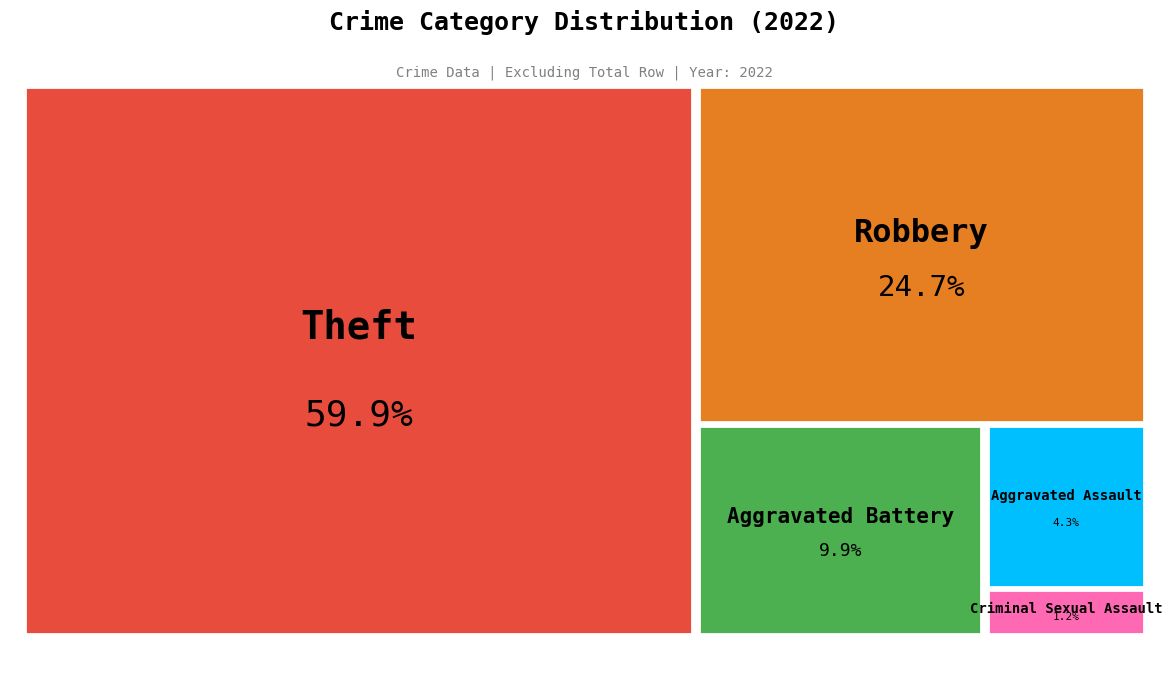

The Robbery slice represents 37% of the pie. True or false?

False